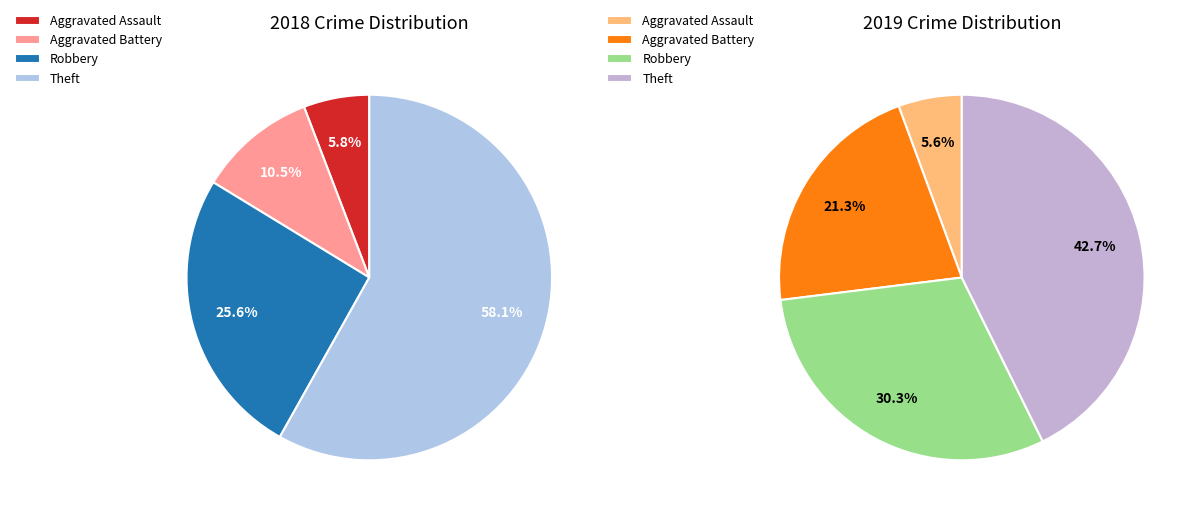

What percentage is NOT represented by values_2018?

94.2%